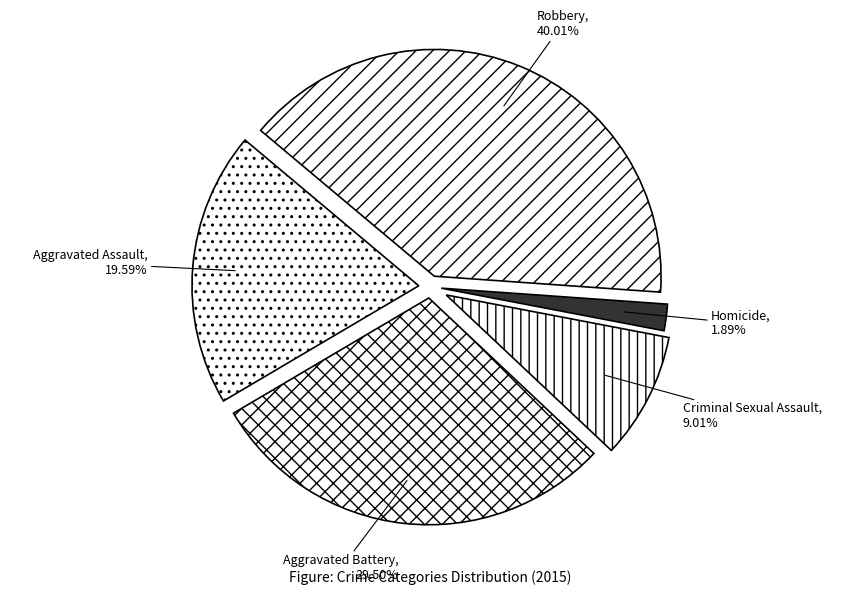

To the nearest percent, what is the difference between the Robbery and Aggravated Assault slice percentages?

20%